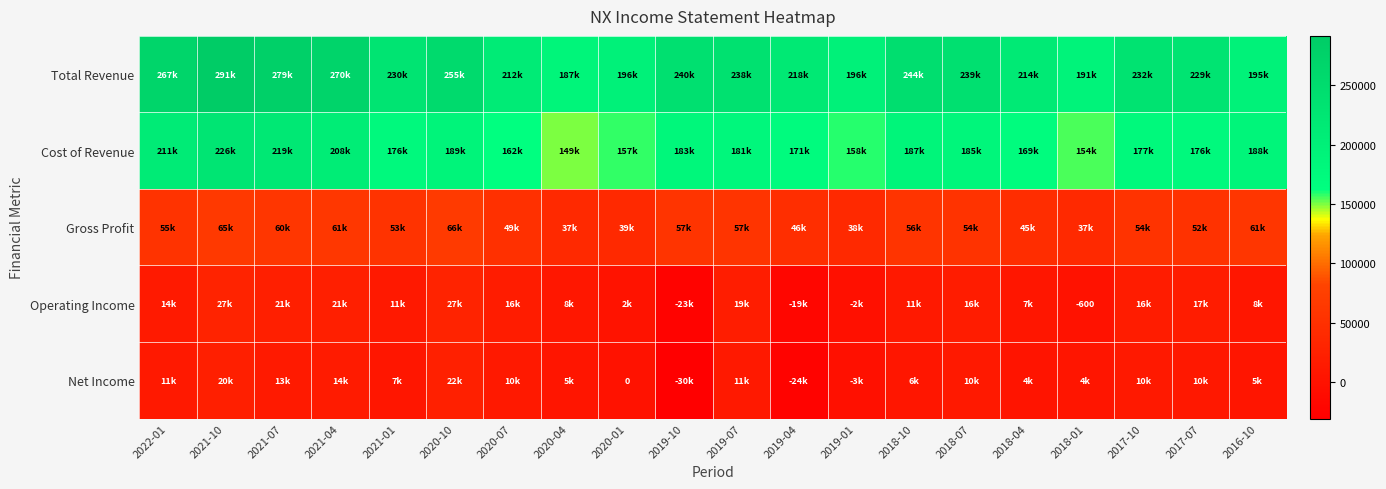

Is it true that Gross Profit equals 54600 at 2017-10?

True